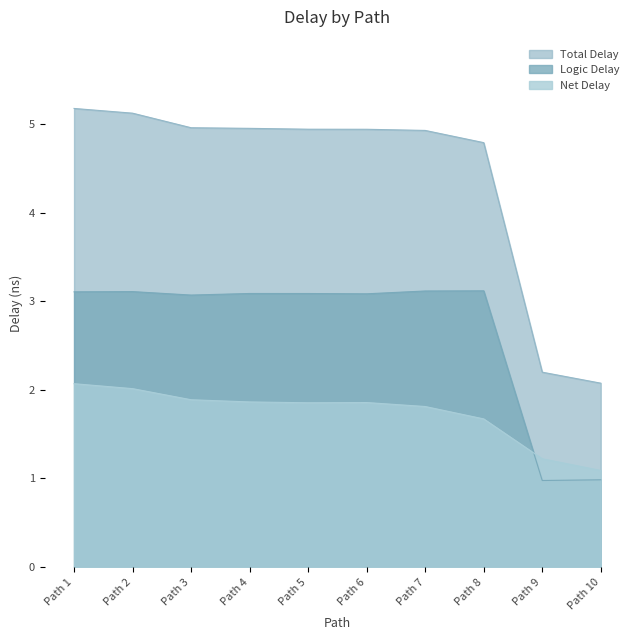

The Net Delay series shows 2.9 at Path 8. True or false?

False